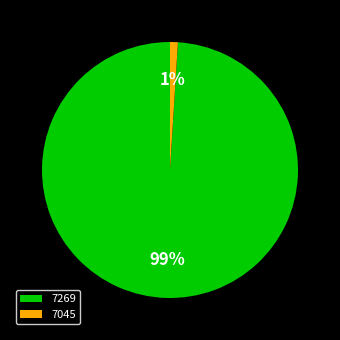

How many slices are in this pie chart?

2